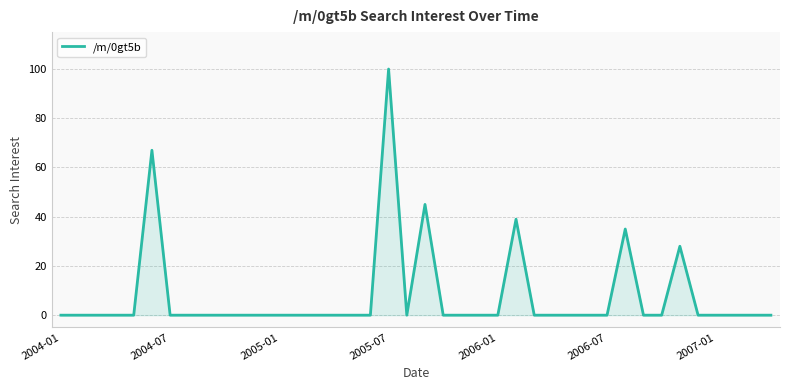

What is the difference between the maximum and minimum values?

100